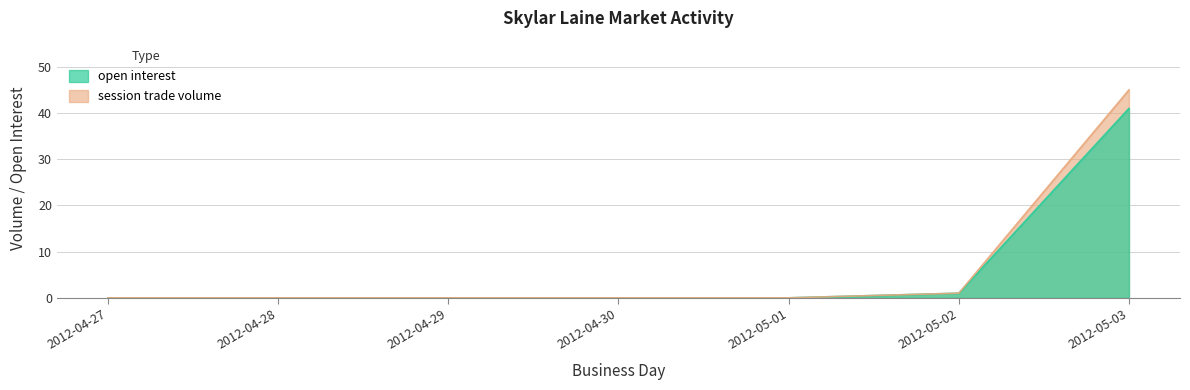

How many lines are shown in the chart?

2